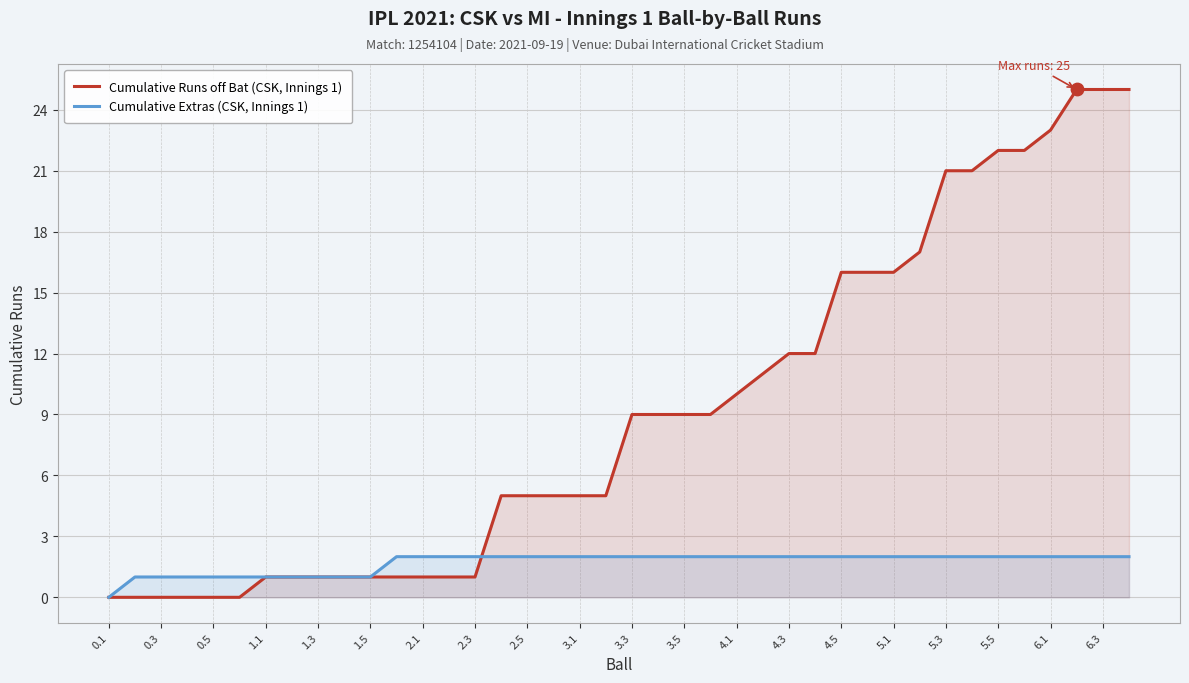

Is the value of Cumulative Extras (CSK, Innings 1) at 0.5 greater than the value of Cumulative Runs off Bat (CSK, Innings 1) at 4.1?

No